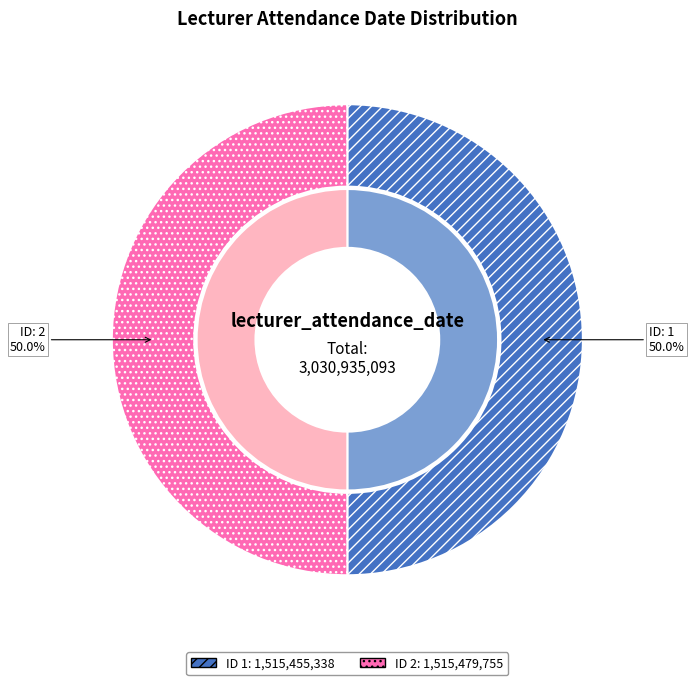

Does any single category account for the majority?

Yes